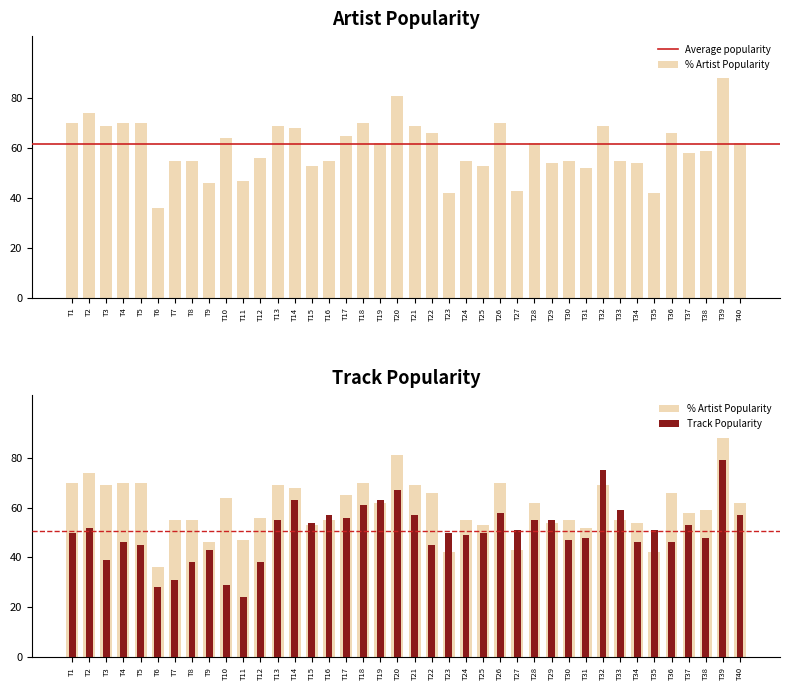

At how many categories does at least one series exceed 38?

39